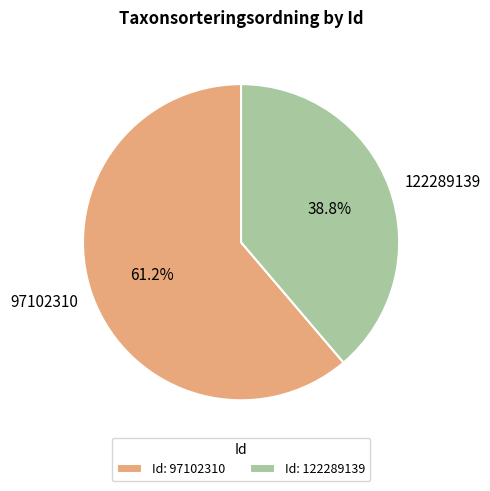

To the nearest percent, what portion does 122289139 represent?

39%